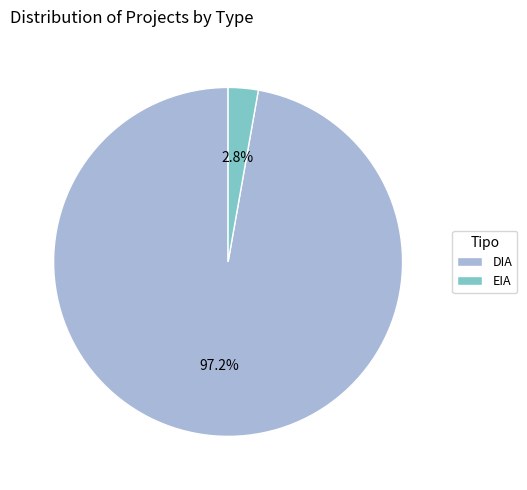

To the nearest percent, what is the difference between the largest and smallest slice percentages?

94%